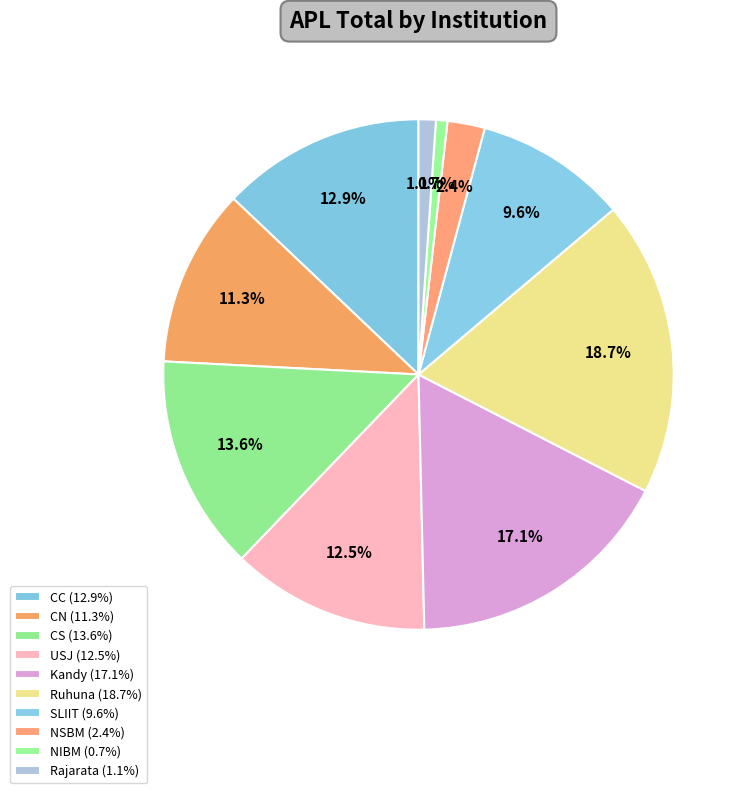

Rank the categories by value from highest to lowest.

Ruhuna, Kandy, CS, CC, USJ, CN, SLIIT, NSBM, Rajarata, NIBM